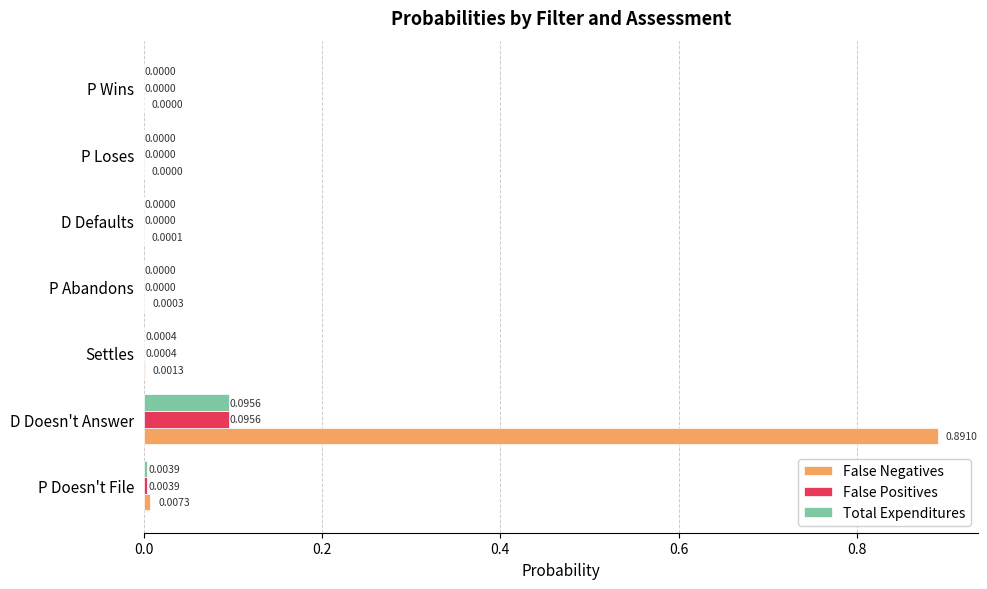

What is the total value across all series at D Doesn't Answer?

1.1